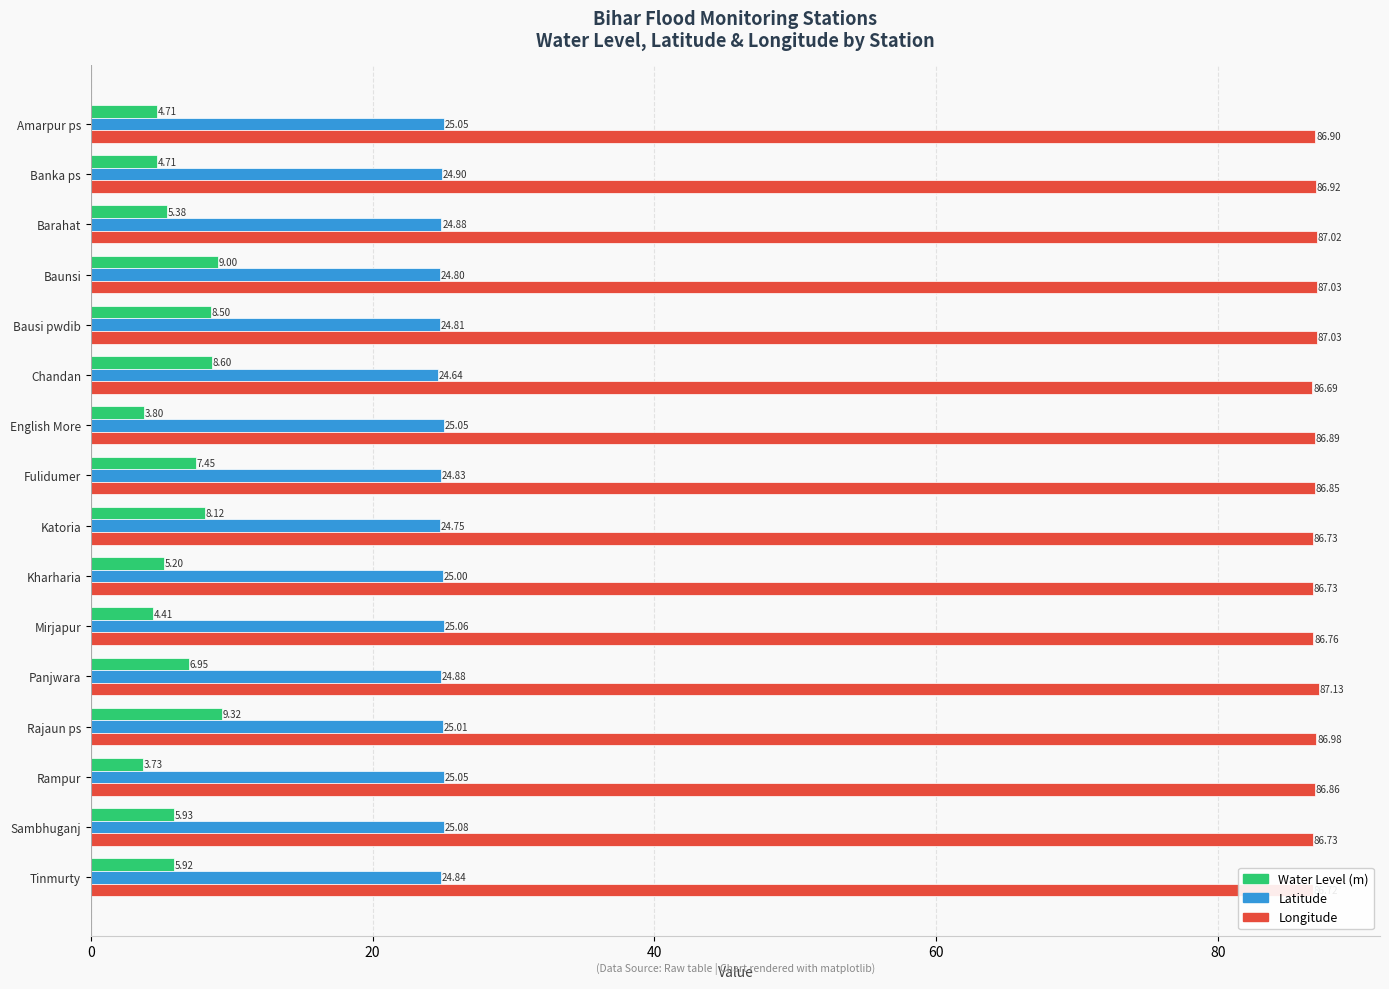

Which category has the highest value across all series?

Panjwara